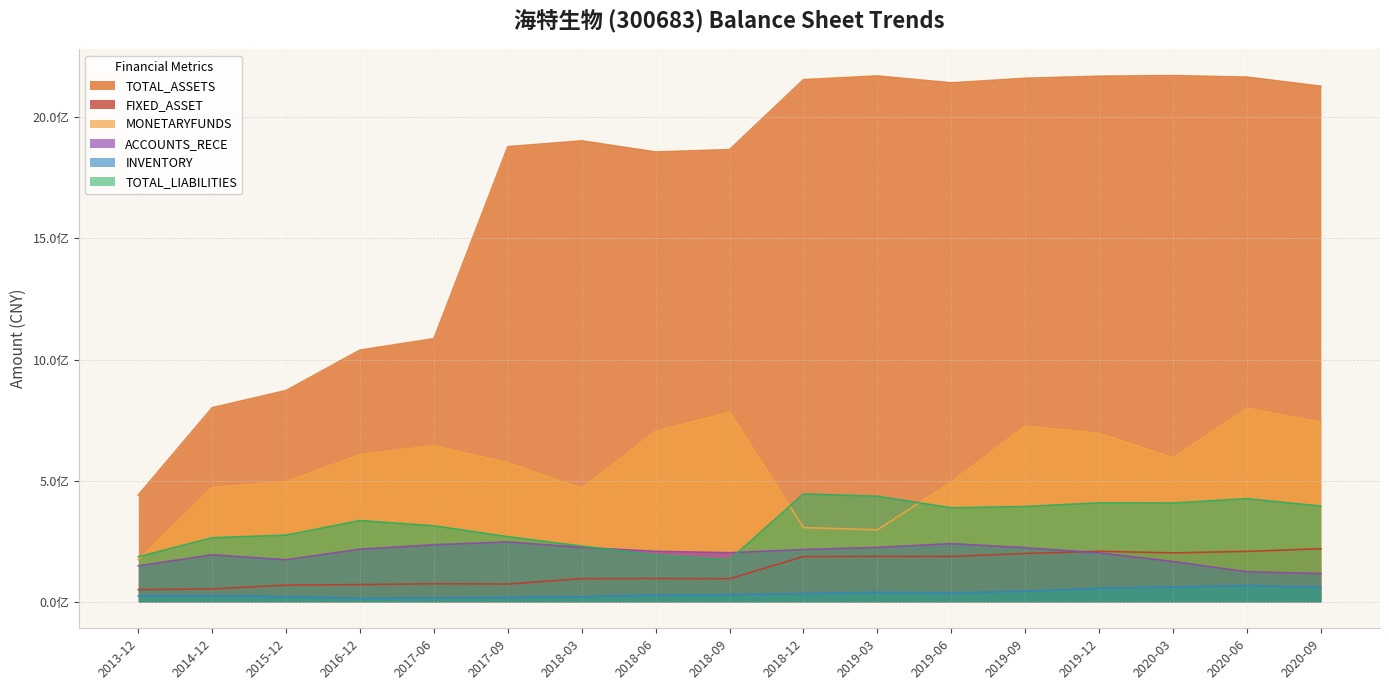

Reading left to right, what are all the values shown in this chart?

TOTAL_ASSETS: 441065016.4	801370350.8	872493359.2	1039220473.0	1086395718.0	1878611807.5	1902780947.8	1856809643.9	1866658130.9	2155356658.3	2170514974.5	2142247898.0	2160910933.3	2169508822.1	2172082531.6	2165709092.7	2128227648.2
FIXED_ASSET: 50985230.2	54057129.1	69478892.6	71695712.4	75288204.3	74061958.9	96282356.7	97186994.2	95963134.5	187506521.8	188240144.6	188052811.9	199996911.0	209325115.2	202476997.4	208854824.4	219785609.2
MONETARYFUNDS: 174914574.6	472225803.5	496450790.8	607984194.1	644551977.2	574693753.0	468900516.9	704738521.6	783069776.3	307070034.8	297748832.3	494703481.2	725545807.5	695592357.5	594683082.3	799230668.9	742174255.4
ACCOUNTS_RECE: 148993277.4	194480658.6	174099307.5	217695985.2	236007196.6	247703407.9	225057522.6	208985255.8	203309478.9	216326142.4	225101192.9	240508996.8	223884695.7	202680461.4	166625357.9	124837700.3	117004071.0
INVENTORY: 25178901.7	25276230.2	22226561.2	14989590.2	16457394.3	18559312.8	21782338.6	28431503.9	29914144.6	34505508.8	39547800.1	37506195.3	43809629.6	56582644.3	61863406.7	67606730.4	60385533.2
TOTAL_LIABILITIES: 186420615.5	264778313.8	275737556.9	335866440.6	314166554.2	269300656.2	230564252.2	193258208.2	174012038.8	445771822.5	436259964.0	388339218.5	393779212.2	409026726.2	408189281.7	426116593.0	395501561.1